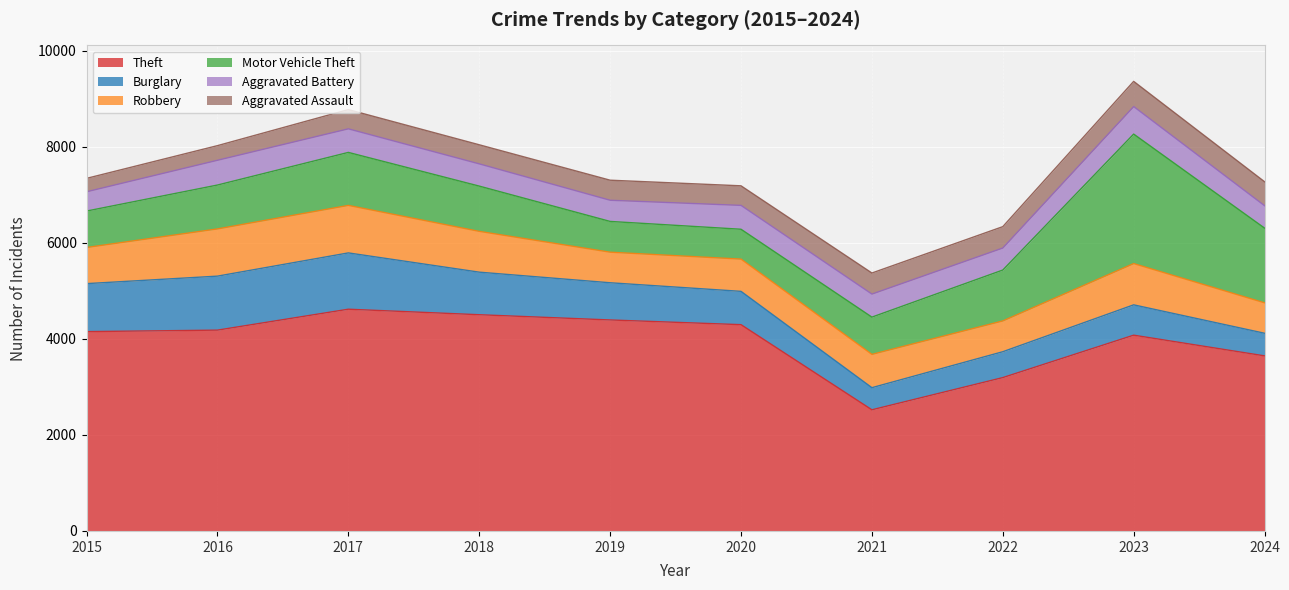

Reading left to right, transcribe all the data shown in this chart.

Theft: 4153	4184	4620	4505	4396	4298	2524	3195	4079	3648
Burglary: 1000	1125	1173	887	775	694	461	539	632	471
Robbery: 753	984	990	850	637	672	694	642	860	634
Motor Vehicle Theft: 759	914	1104	943	641	622	776	1060	2698	1557
Aggravated Battery: 402	516	491	463	441	497	480	459	573	467
Aggravated Assault: 279	305	401	398	418	408	439	445	525	499